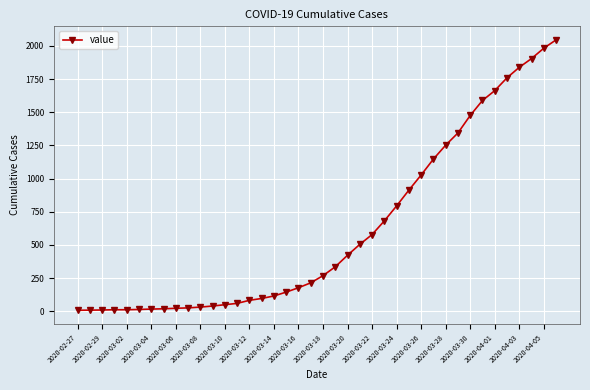

What is the difference between the maximum and second lowest values?

2038